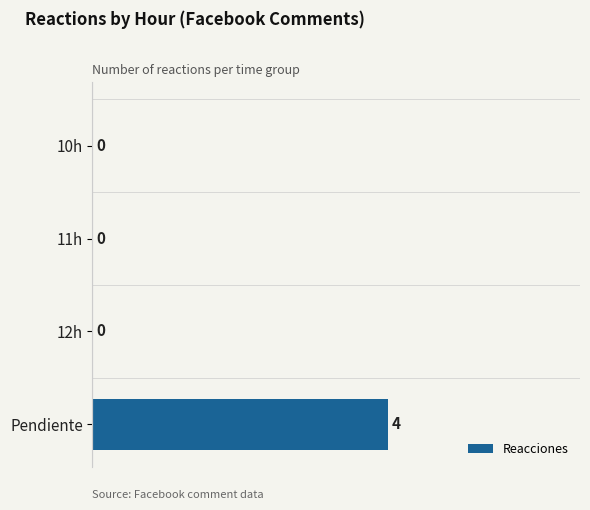

Is it true that the value at 10h is 0?

True